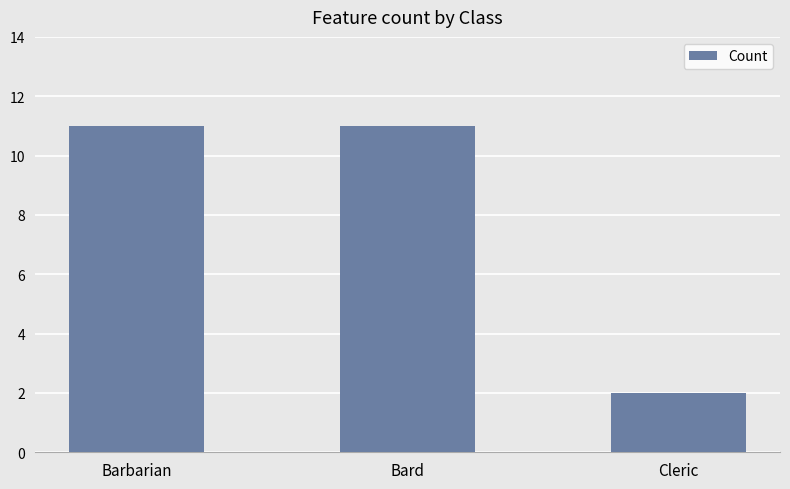

What is the ratio of the value at Bard to the value at Barbarian?

1.0